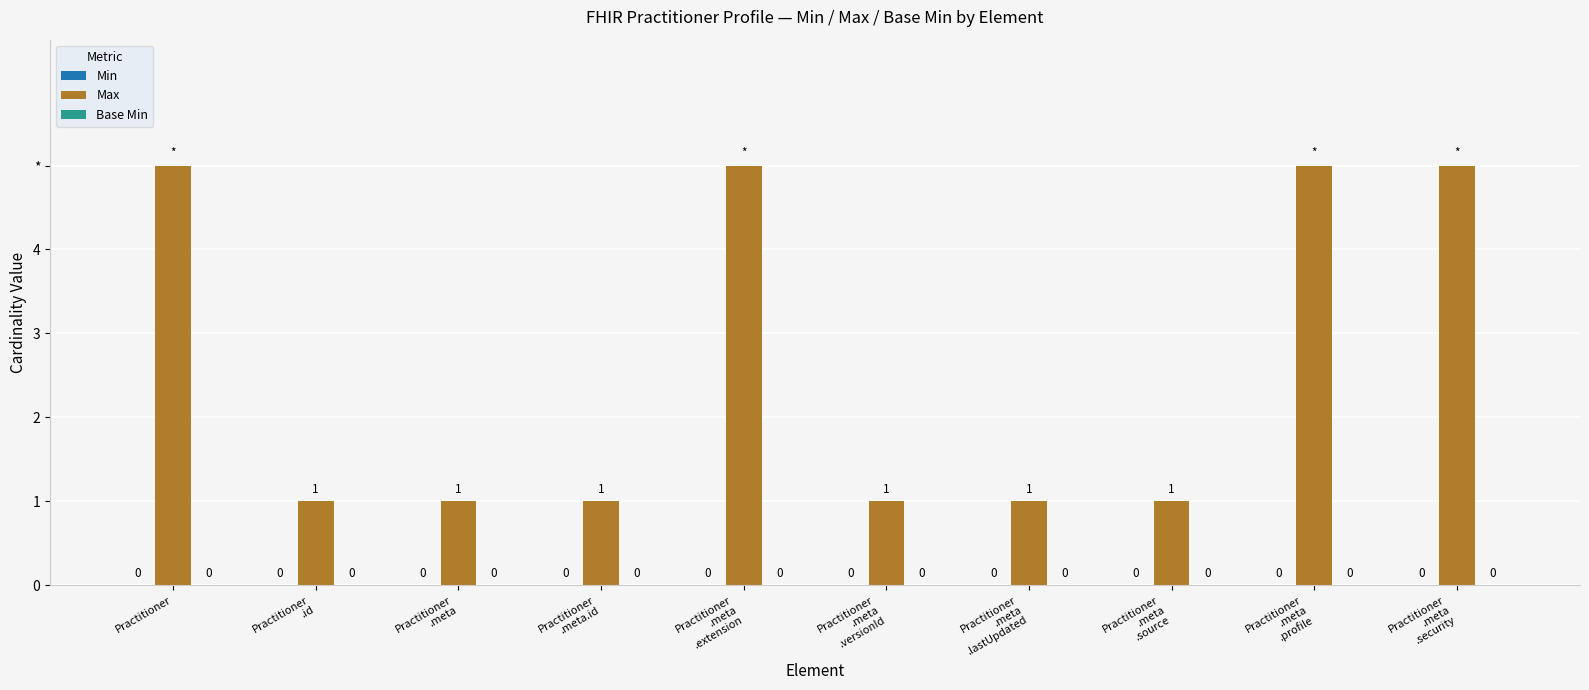

Reading left to right, what are all the values shown in this chart?

Min: 0	0	0	0	0	0	0	0	0	0
Max: 5	1	1	1	5	1	1	1	5	5
Base Min: 0	0	0	0	0	0	0	0	0	0